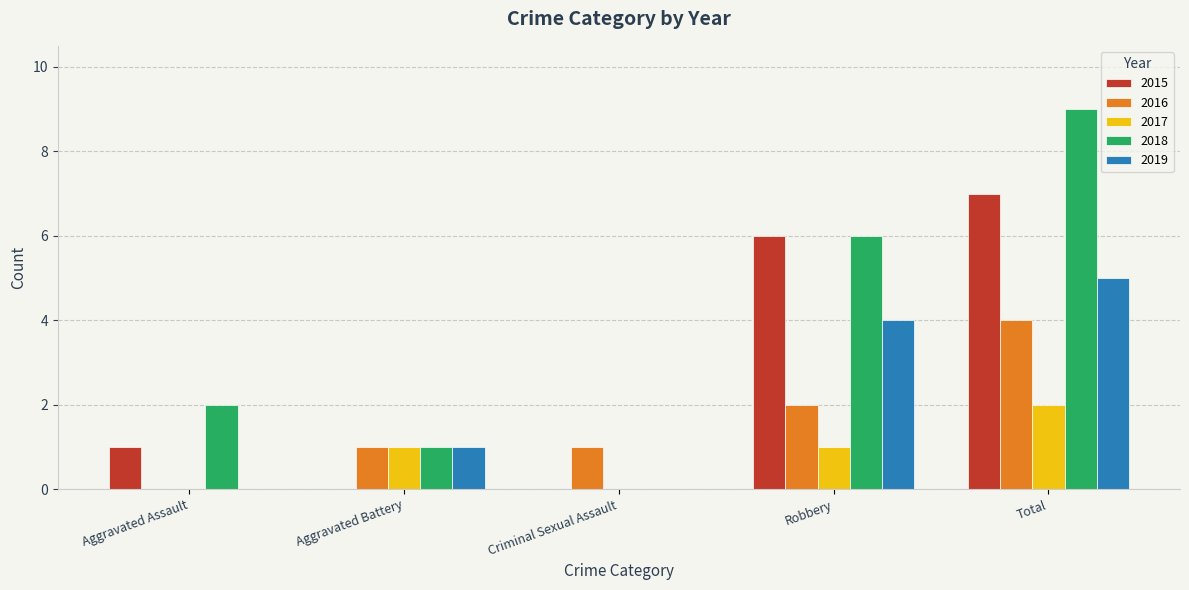

Where is 2015 nearest to the value 3?

Aggravated Assault